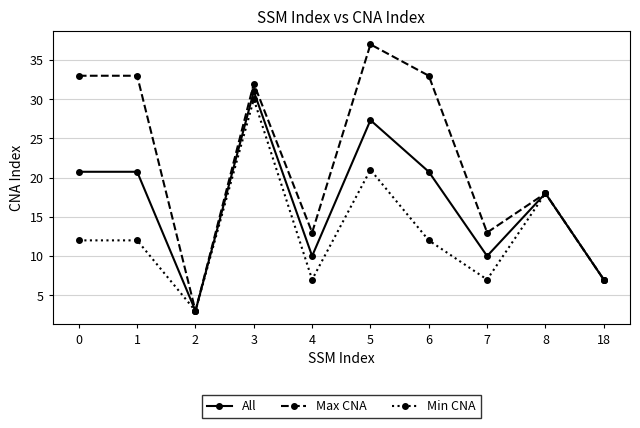

Is it true that Max CNA equals 20.0 at 4?

False